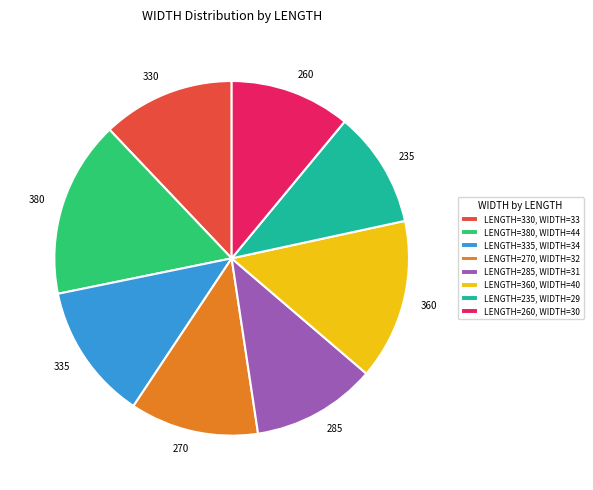

Which has a higher value, 285 or 330?

330